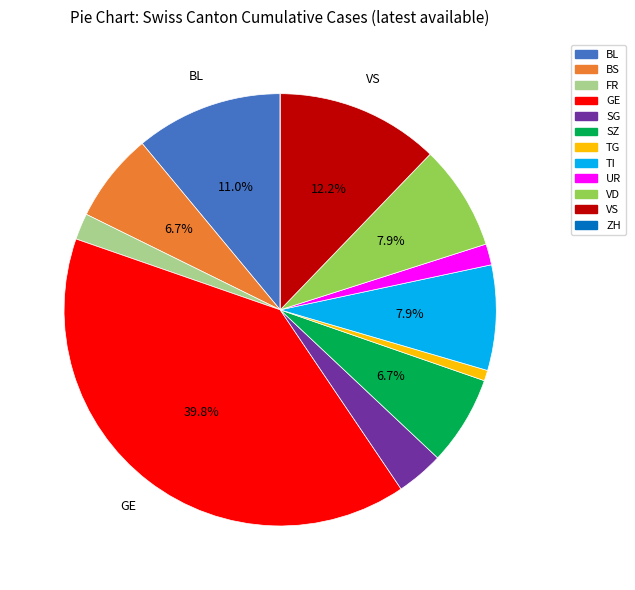

To the nearest percent, what percentage of the pie is FR?

2%